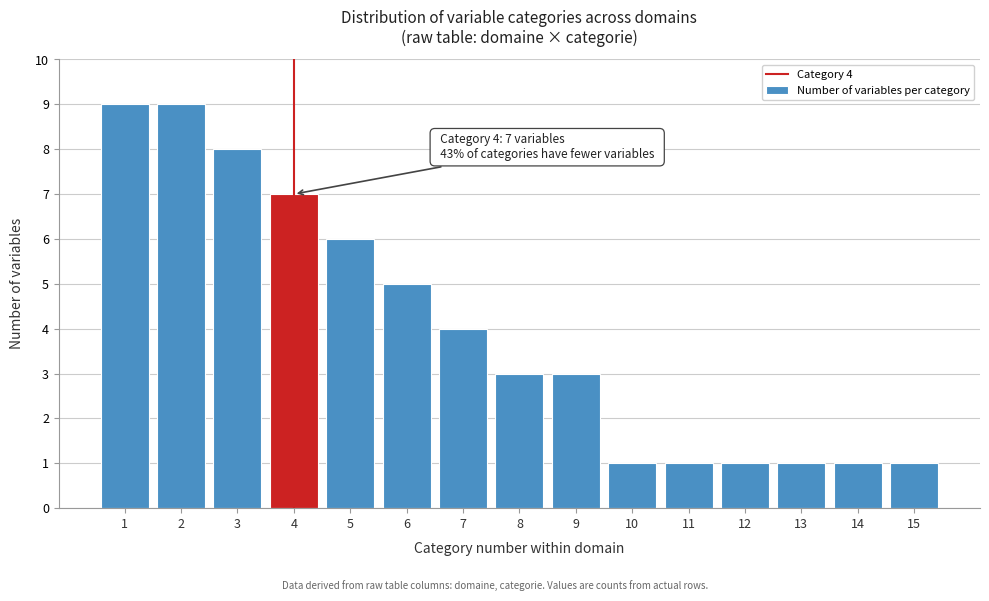

Reading left to right, list all the values displayed in this chart.

1=9	2=9	3=8	4=7	5=6	6=5	7=4	8=3	9=3	10=1	11=1	12=1	13=1	14=1	15=1